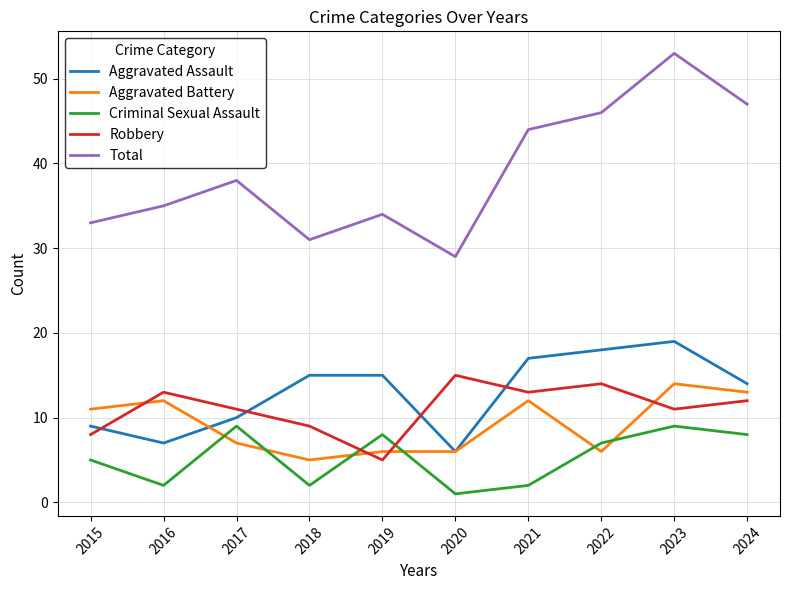

Is the value of Total at 2018 greater than the value of Robbery at 2024?

Yes